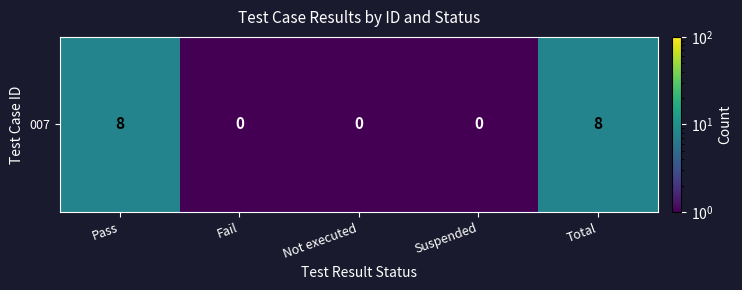

What is the smallest value displayed?

0.1